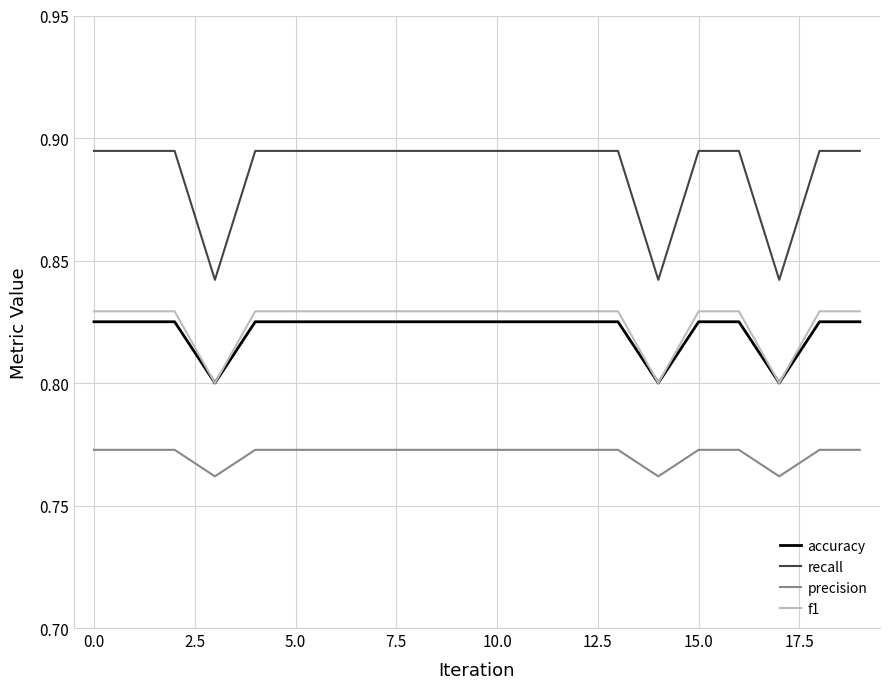

True or false: accuracy and precision cross at least once.

False